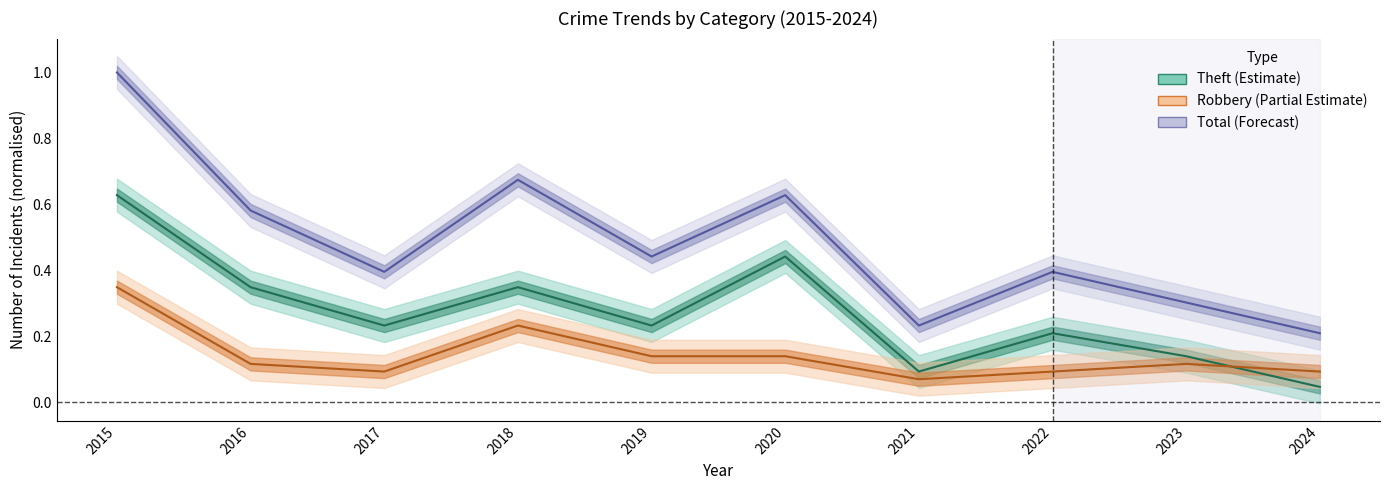

Is the value of Theft at 2016 greater than the value of Total at 2020?

No